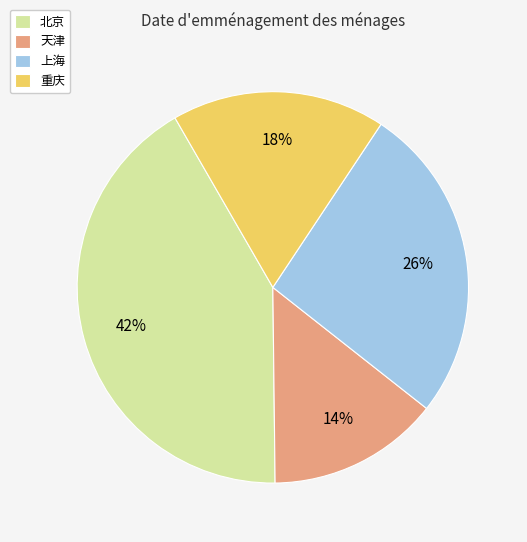

Is there a majority slice in this chart?

No